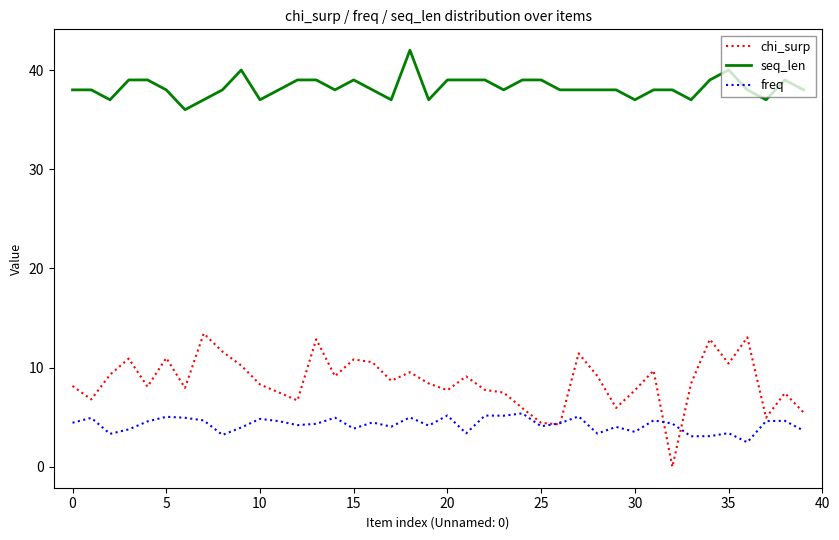

What is the highest value of the seq_len series?

42.0